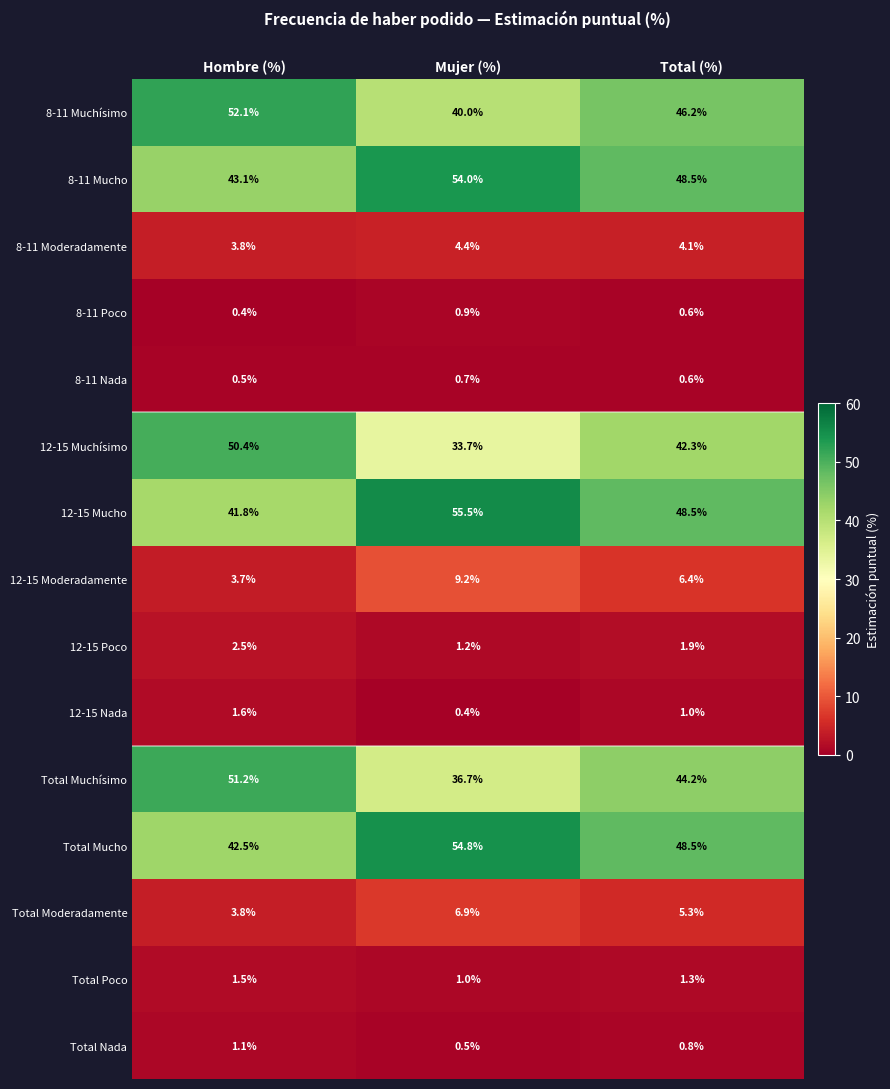

Where does the 8-11 Moderadamente series first go above 4?

Mujer (%)